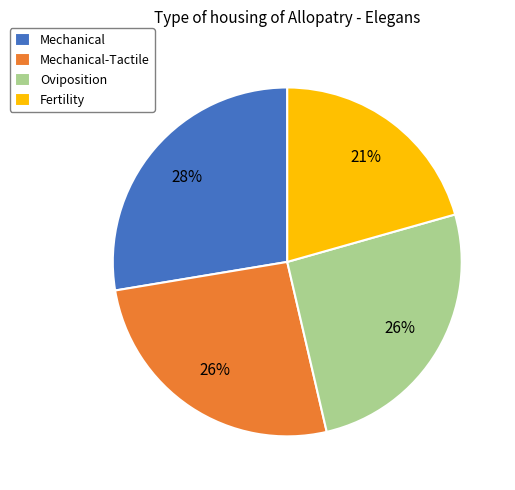

Which slice is the largest?

Mechanical